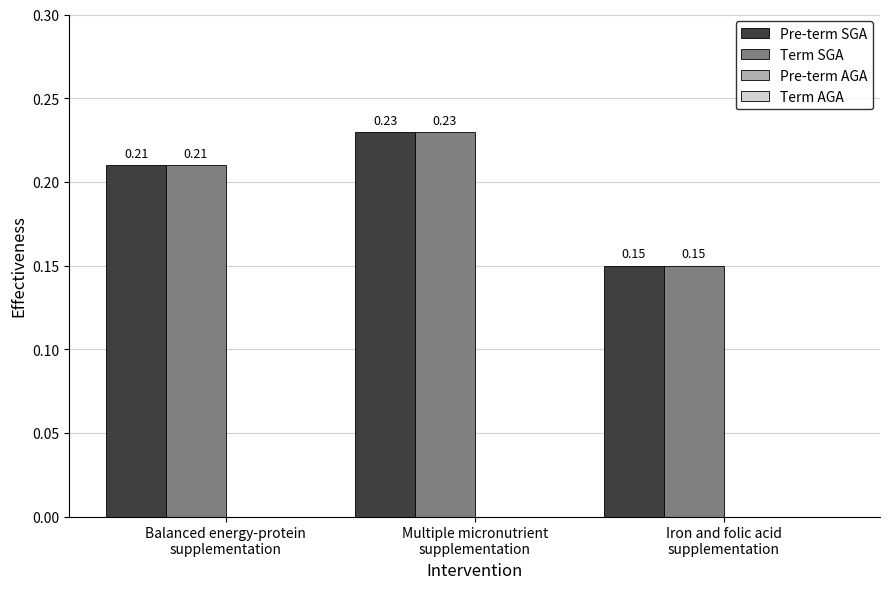

How many bars are there in each group?

2